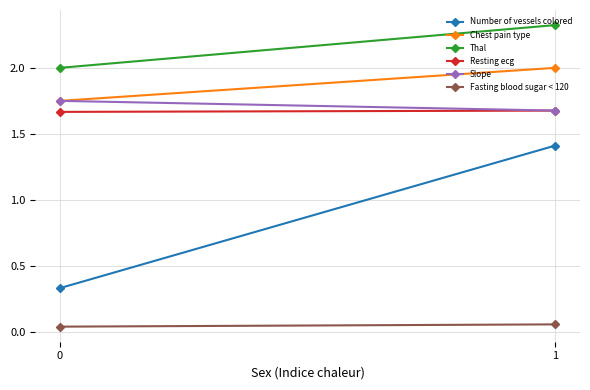

Reading left to right, transcribe all the data shown in this chart.

Number of vessels colored: 0.3	1.4
Chest pain type: 1.8	2.0
Thal: 2.0	2.3
Resting ecg: 1.7	1.7
Slope: 1.8	1.7
Fasting blood sugar < 120: 0.0	0.1